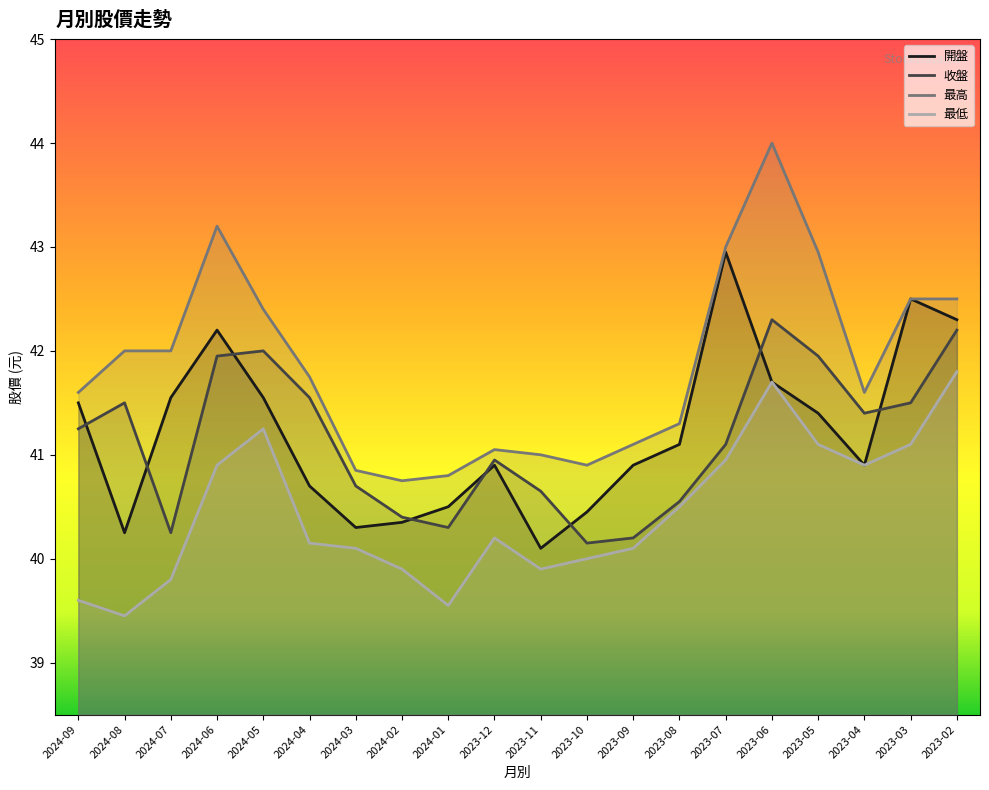

At which category is the sum across all series the highest?

2023-06